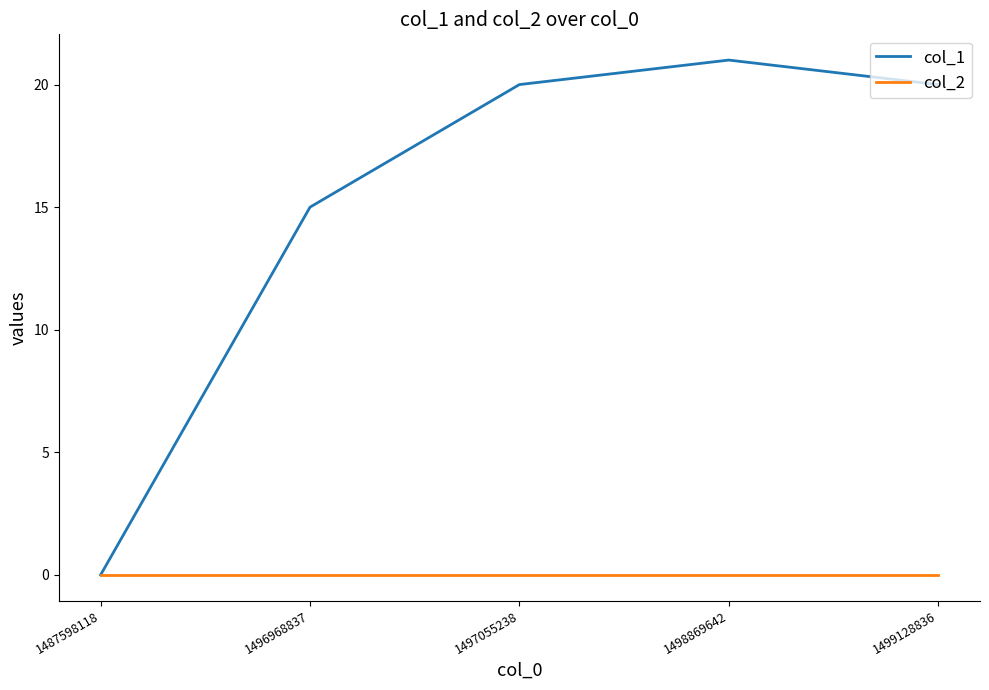

At which category does the chart reach its peak across all series?

1498869642